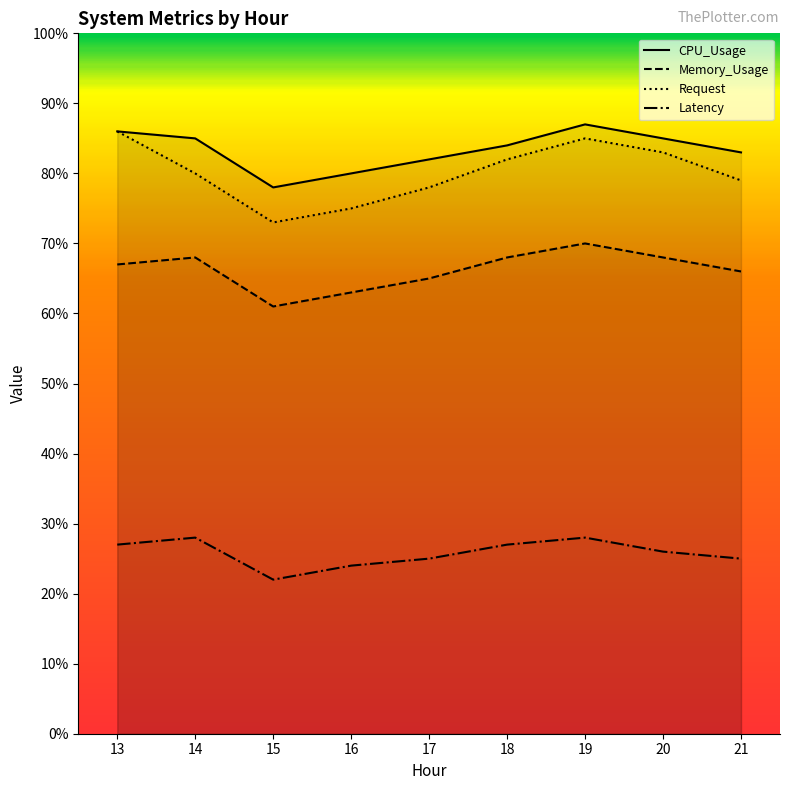

At which category is the sum across all series the highest?

19